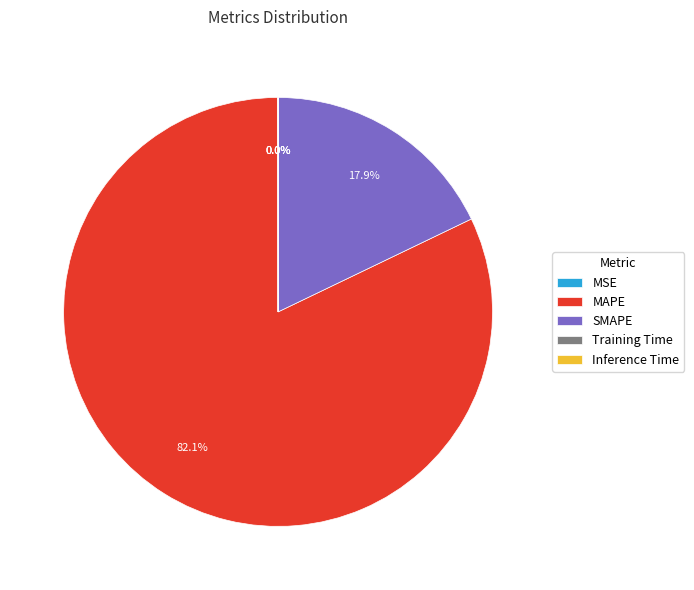

What percentage is NOT represented by SMAPE?

82.1%